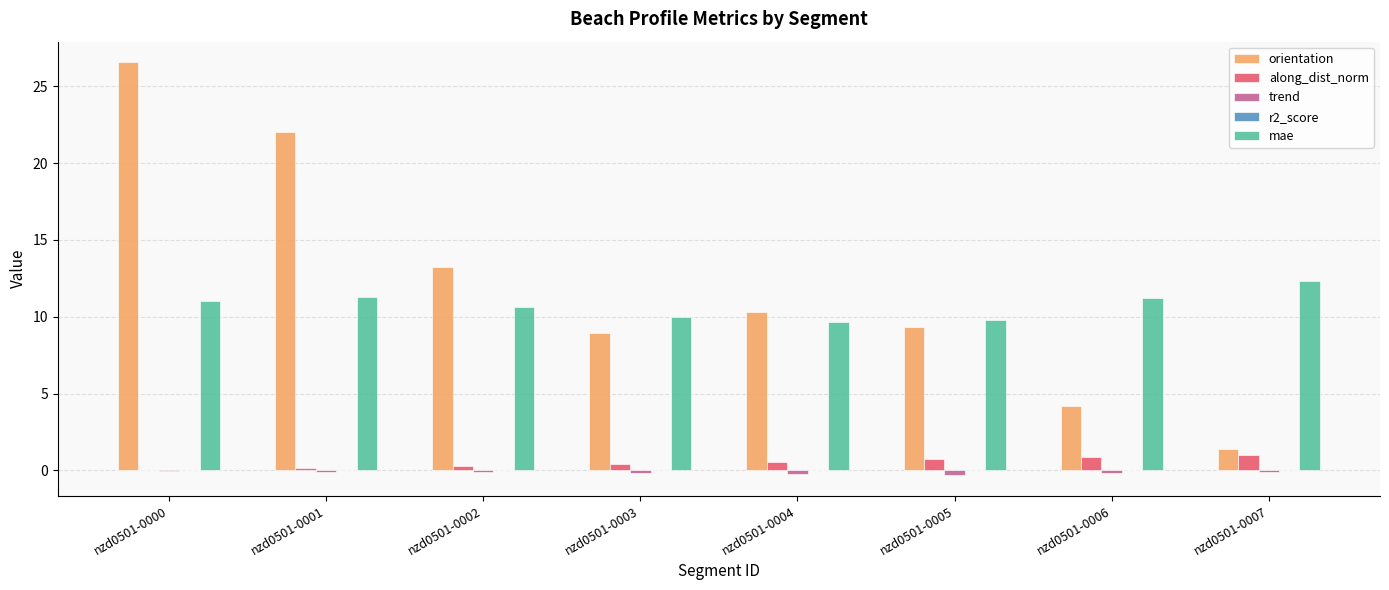

What is the sum of all mae values?

86.0